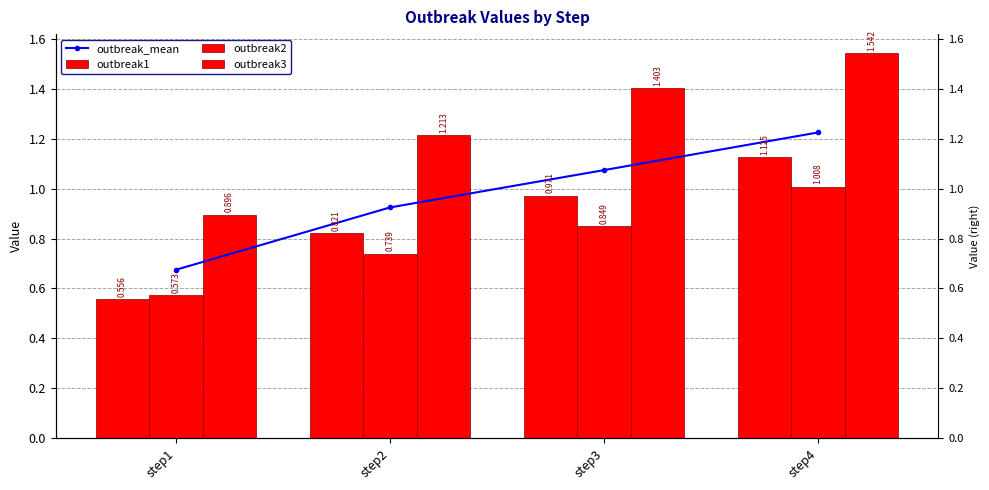

The value of outbreak_mean at step1 is 1.2. True or false?

False